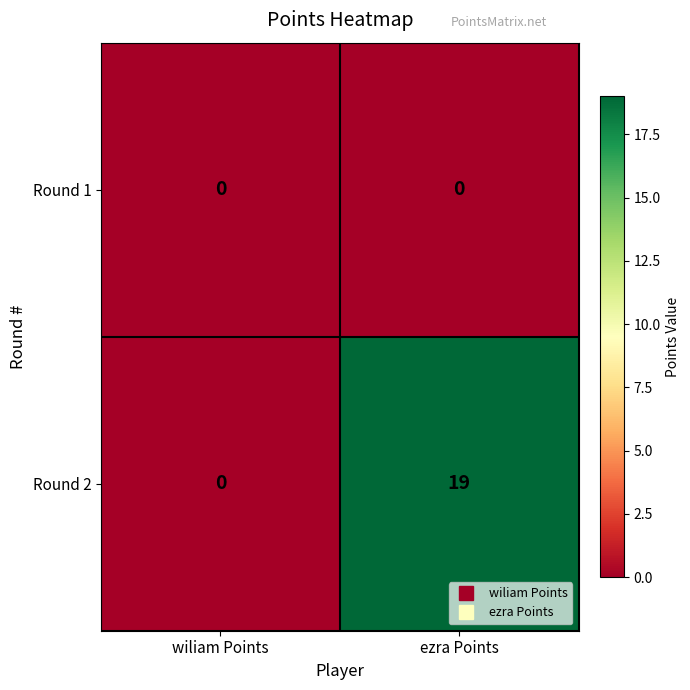

What is the difference between the maximum and minimum values in the Round 2 series?

19